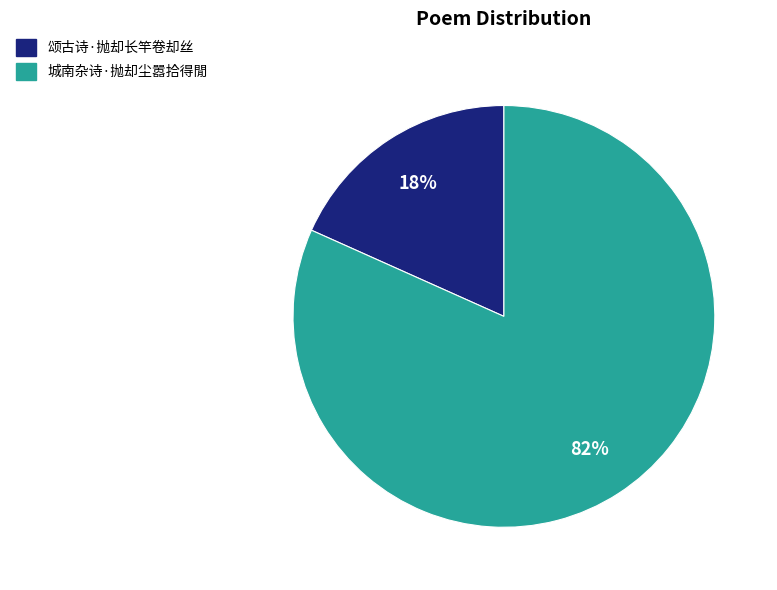

To the nearest percent, what percentage of the pie is 颂古诗·抛却长竿卷却丝?

18%